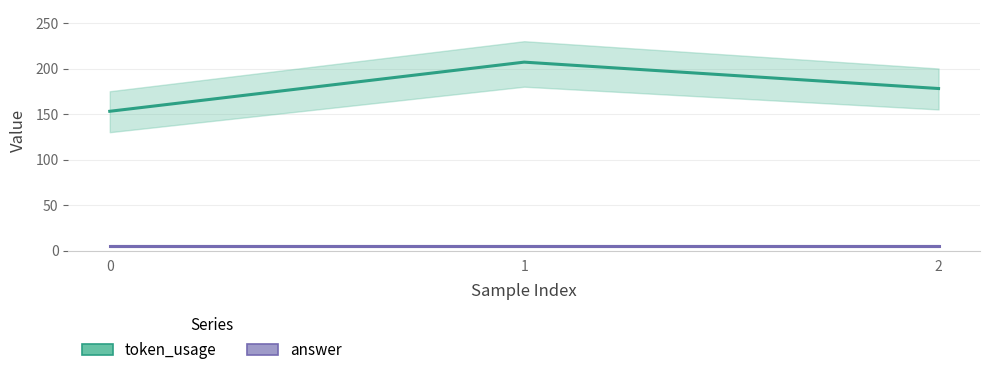

Which series changed the most between 1 and 2?

token_usage